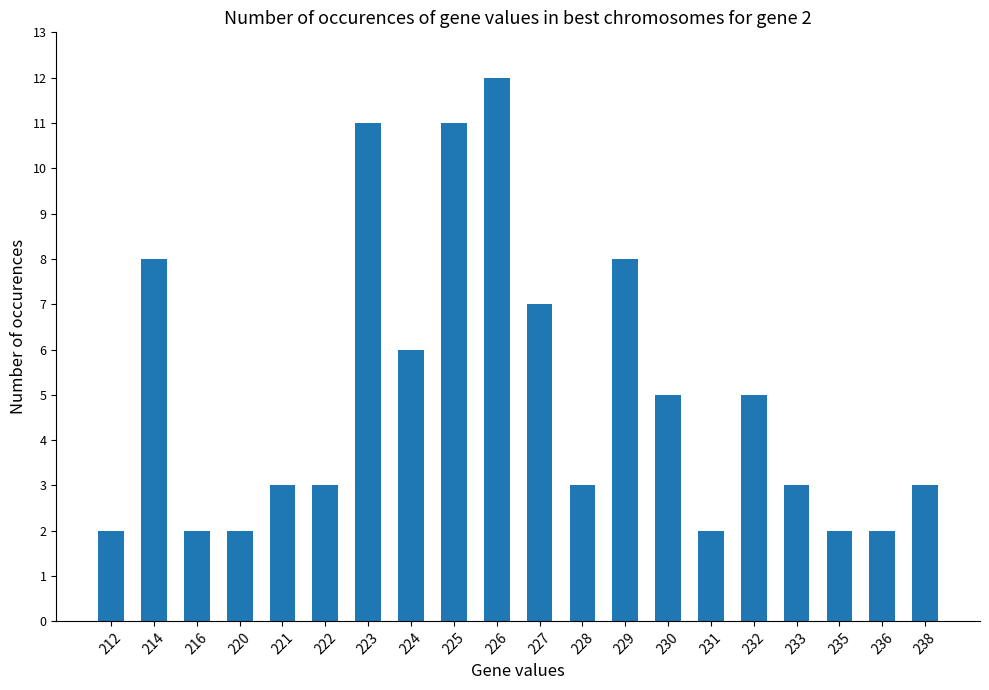

What is the greatest value displayed?

12